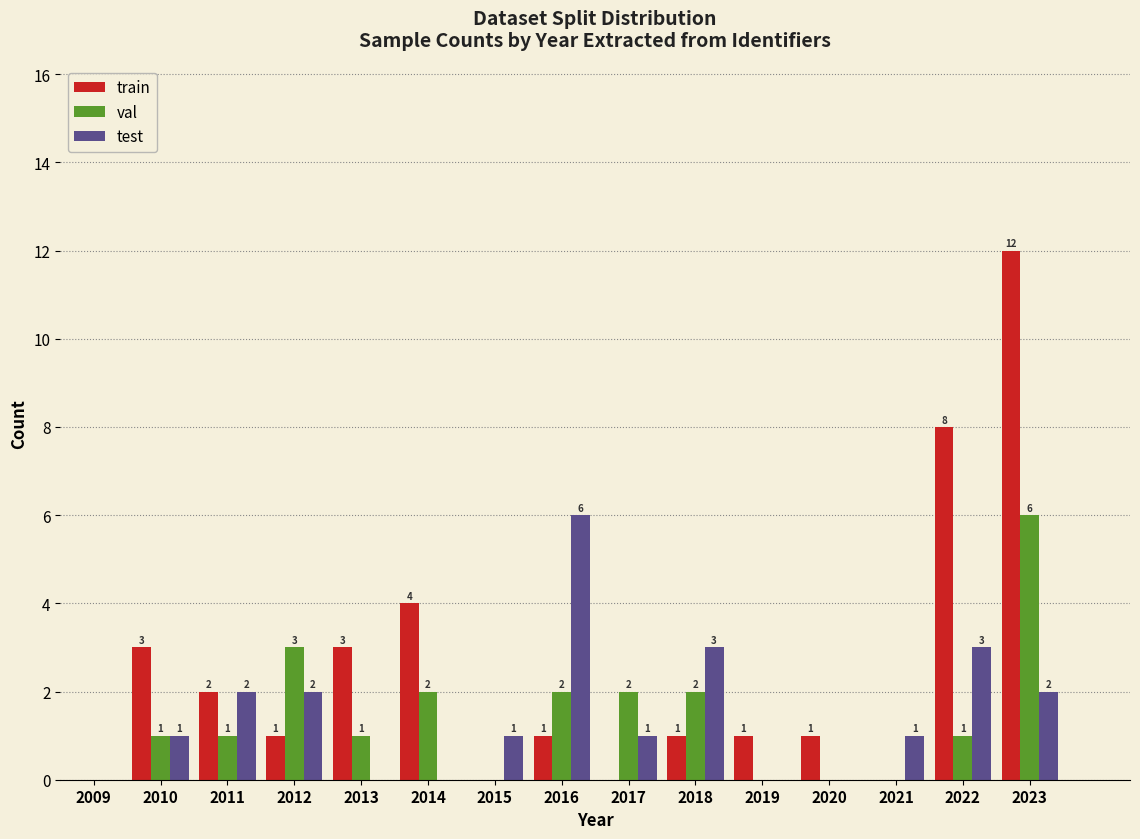

Reading right to left, what are all the values shown in this chart?

train: 2023=12	2022=8	2021=0	2020=1	2019=1	2018=1	2017=0	2016=1	2015=0	2014=4	2013=3	2012=1	2011=2	2010=3	2009=0
val: 2023=6	2022=1	2021=0	2020=0	2019=0	2018=2	2017=2	2016=2	2015=0	2014=2	2013=1	2012=3	2011=1	2010=1	2009=0
test: 2023=2	2022=3	2021=1	2020=0	2019=0	2018=3	2017=1	2016=6	2015=1	2014=0	2013=0	2012=2	2011=2	2010=1	2009=0